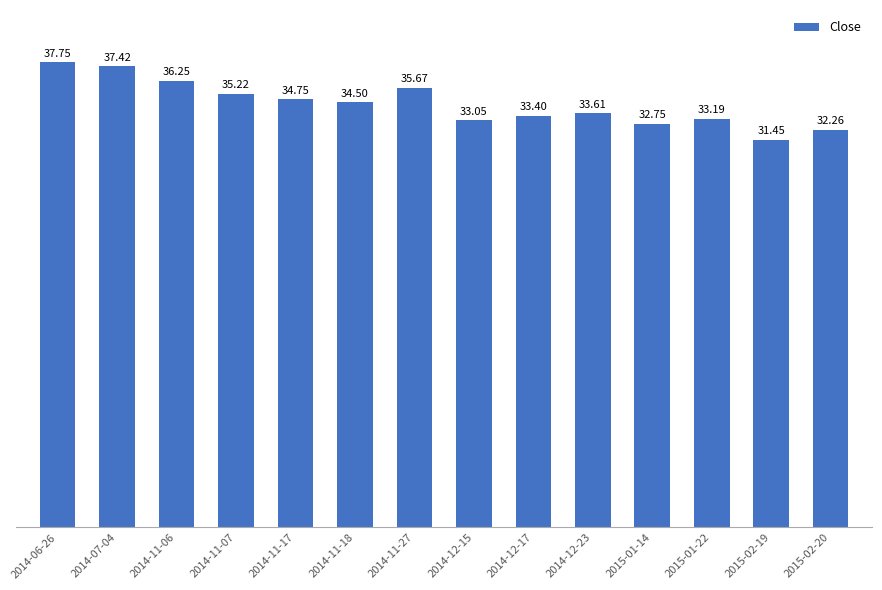

At which category does the chart reach its peak across all series?

2014-06-26